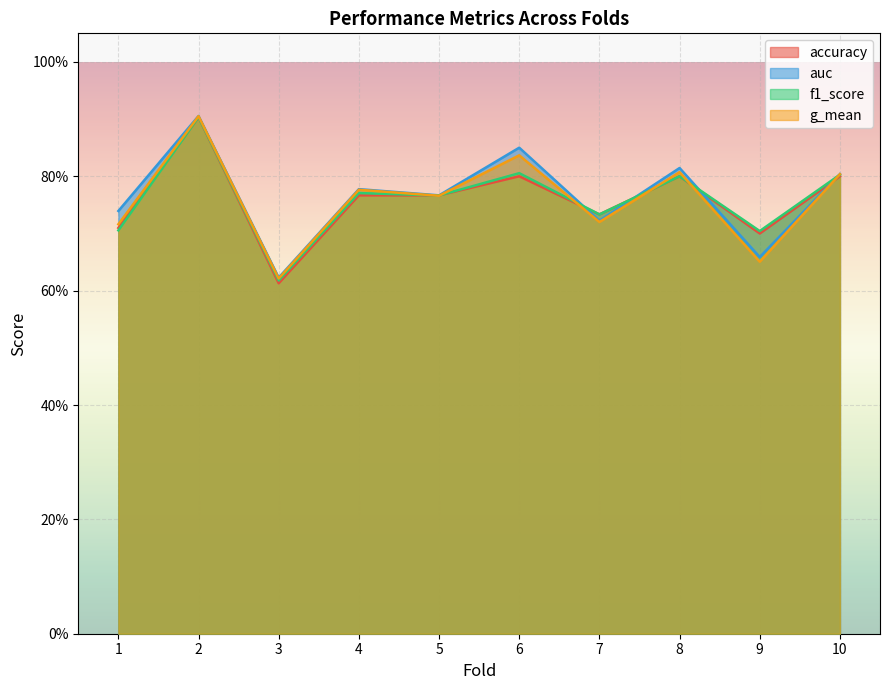

List the labels in order of auc value, smallest first.

3, 9, 7, 1, 5, 4, 10, 8, 6, 2